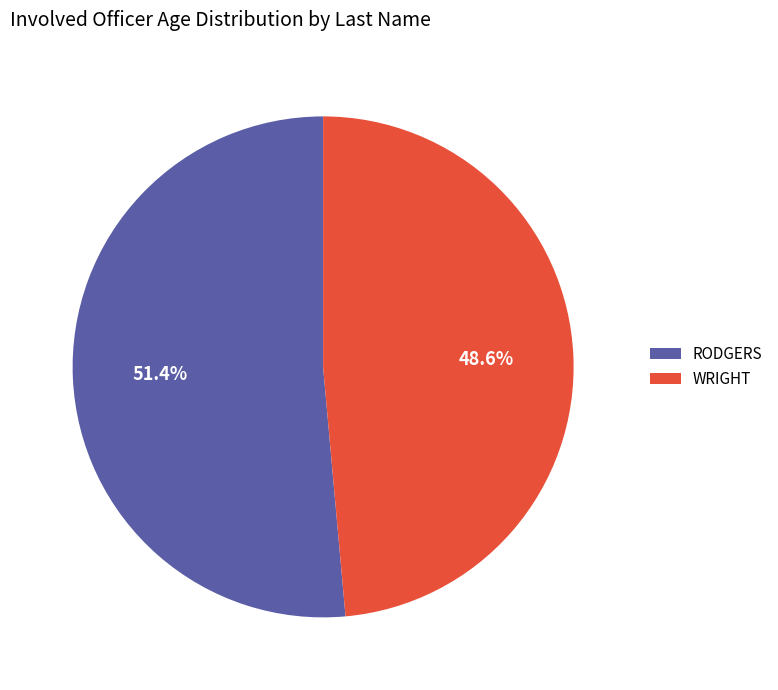

Count the number of slices in the pie.

2